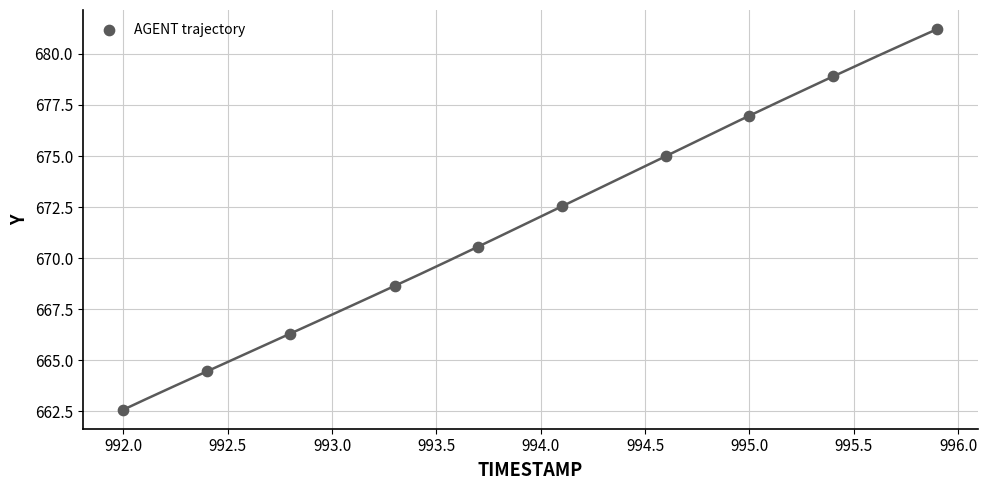

What is the average X value?

993.9